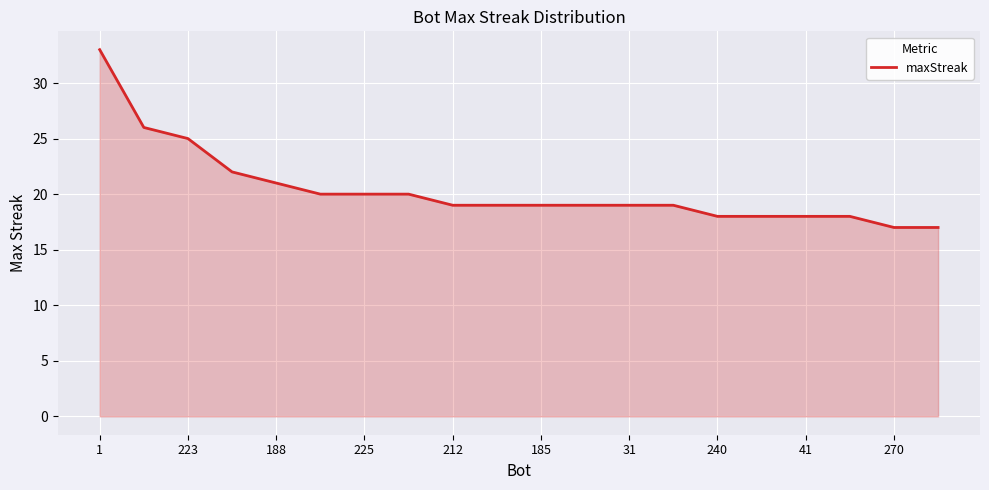

What is the minimum value shown in the chart?

17